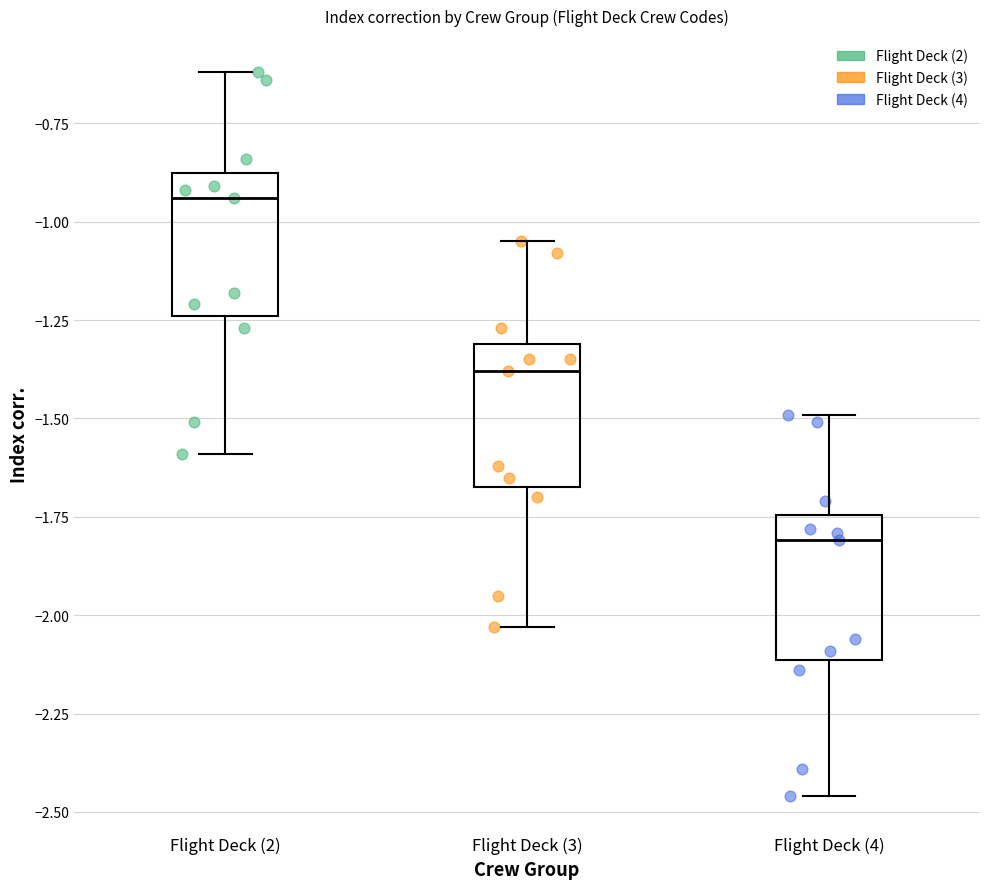

Reading left to right, read every box against the y-axis: the position of its median line, the range the box covers, and the ends of its whiskers. The values are not printed on the chart, so give them approximately, as read against the axis.

Flight Deck (2): median -0.95, box -1.25 to -0.85, whiskers -1.60 to -0.60
Flight Deck (3): median -1.40, box -1.65 to -1.30, whiskers -2.05 to -1.05
Flight Deck (4): median -1.80, box -2.10 to -1.75, whiskers -2.45 to -1.50